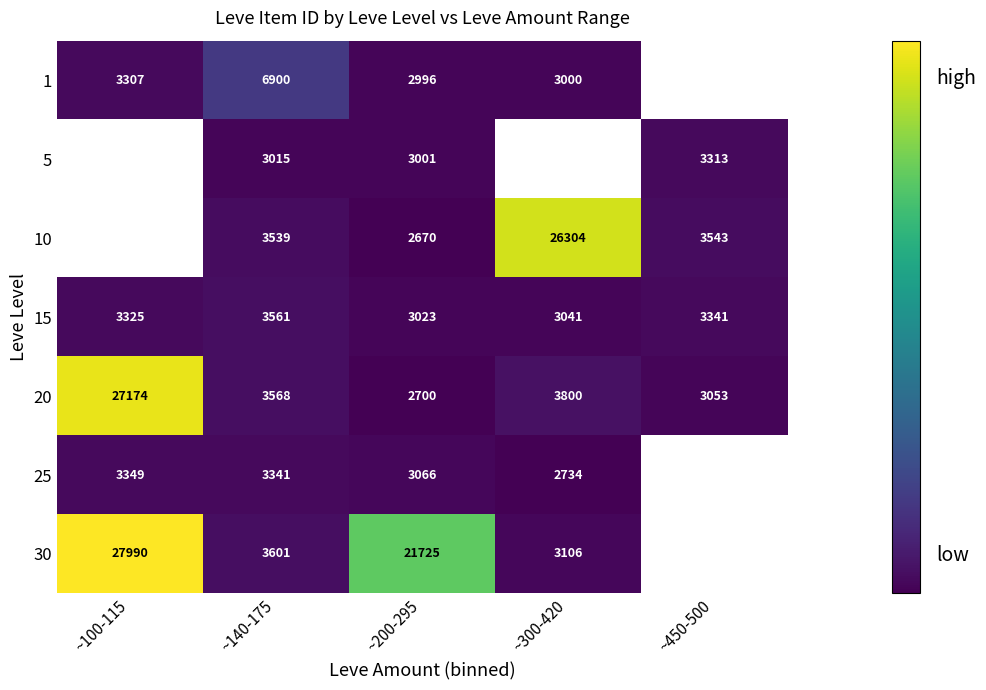

Which series has the largest range (max minus min)?

30